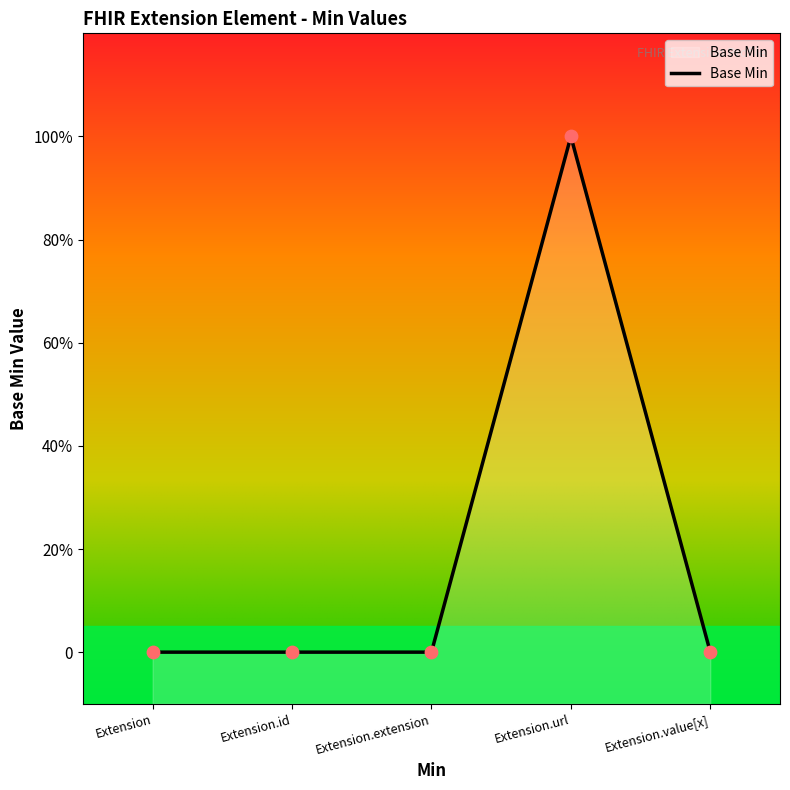

Which has a higher value, Extension.value[x] or Extension?

Extension.value[x]